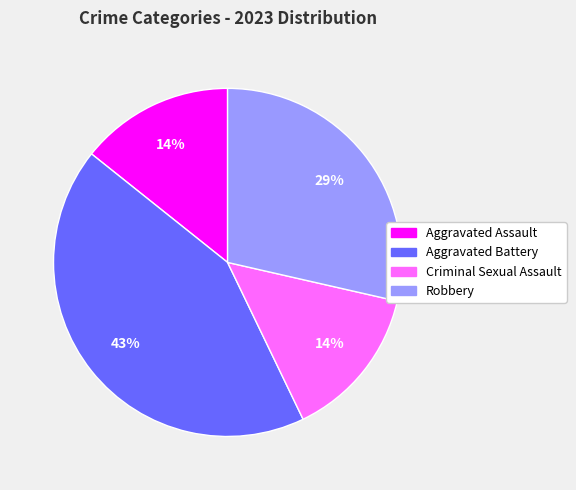

What is the largest slice in the pie chart?

Aggravated Battery